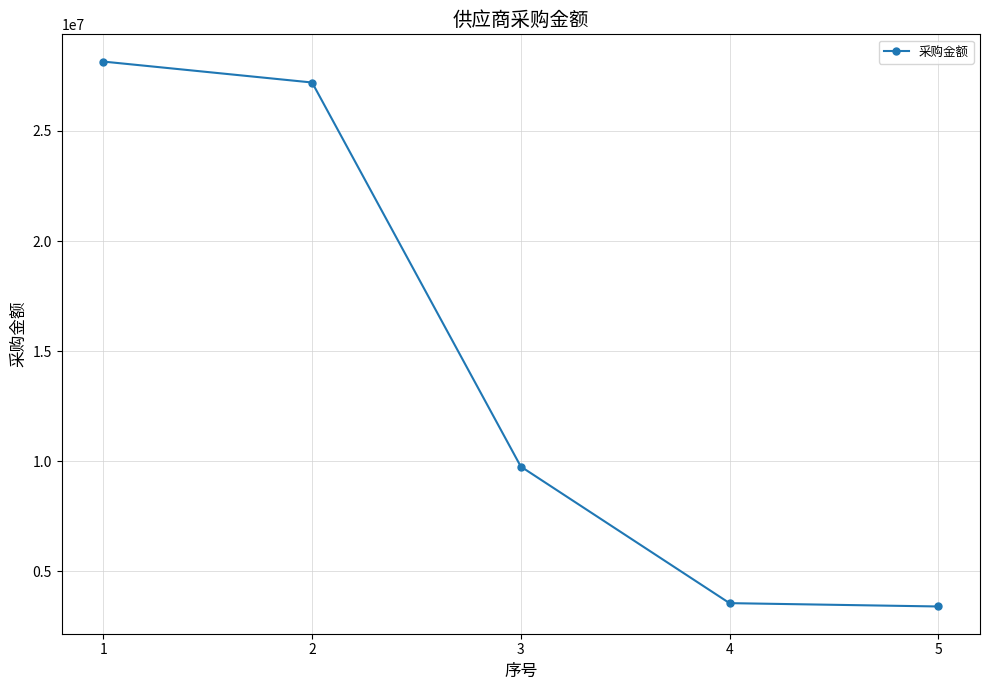

What is the average value?

14414848.7